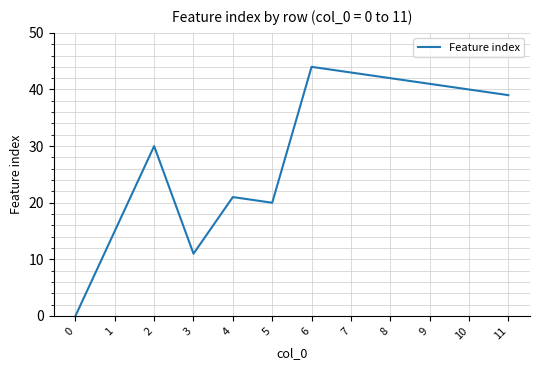

True or false: the data shows 0 at 0.

True